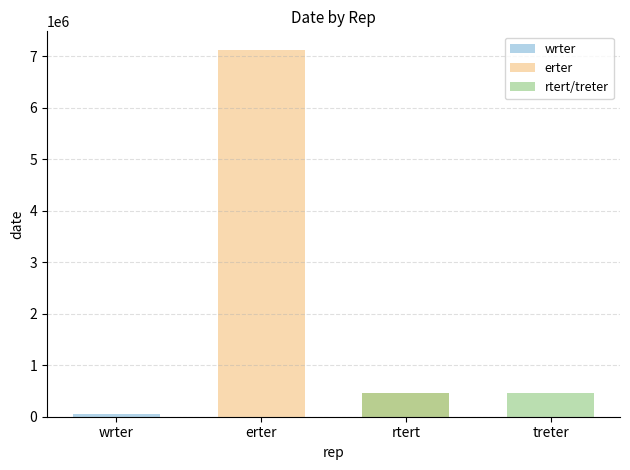

At which category does the chart reach its minimum across all series?

erter